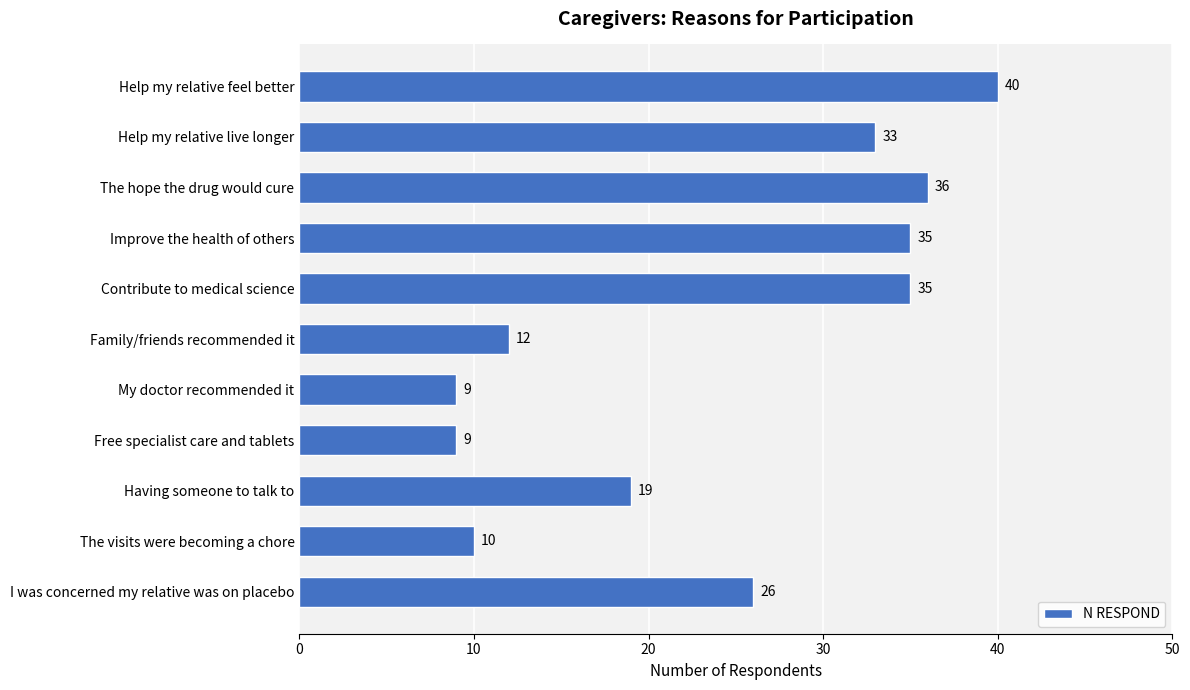

What is the label of the 7th bar from the top?

My doctor recommended it